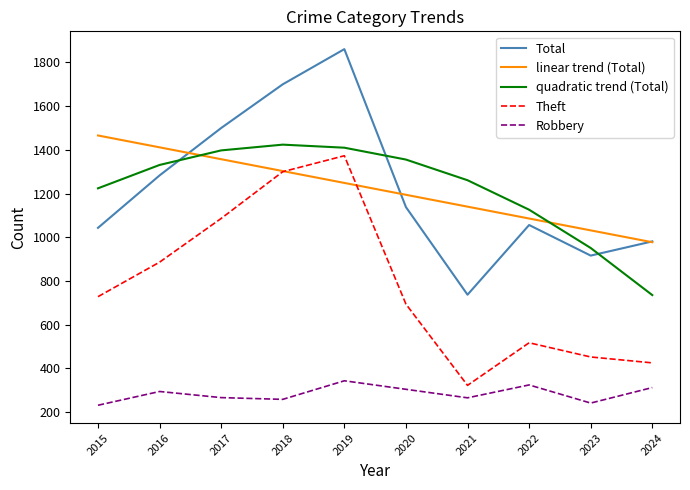

At which label is Theft closest to 847?

2016